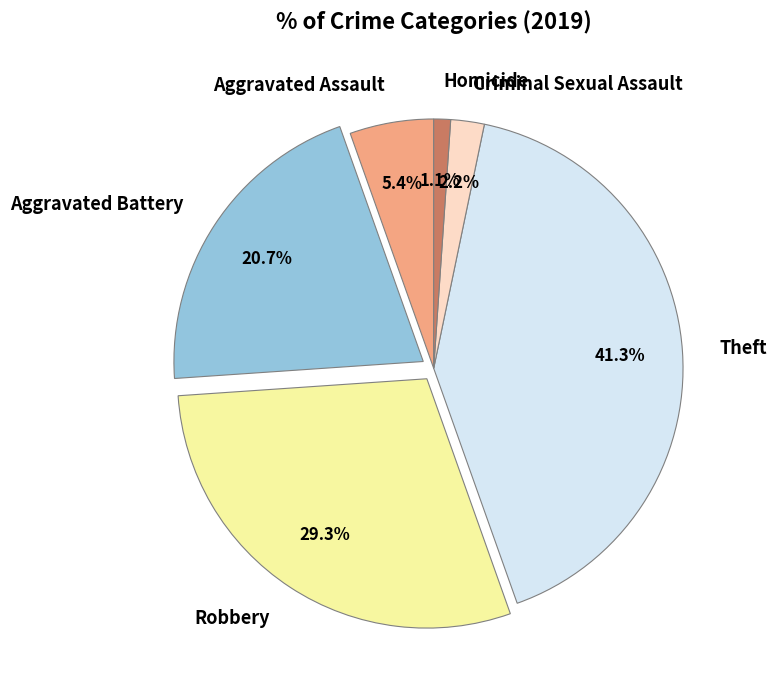

Count the number of slices in the pie.

6